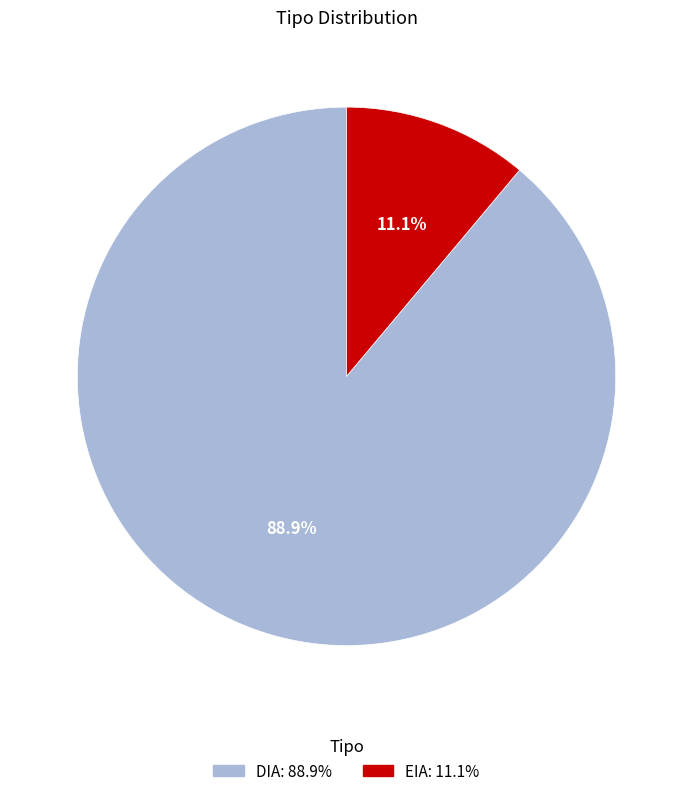

Is it true that DIA is 79% of the pie?

False